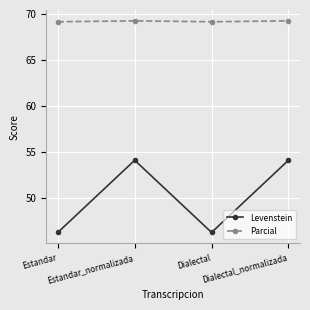

List the series in order of their overall mean, highest first.

Parcial, Levenstein